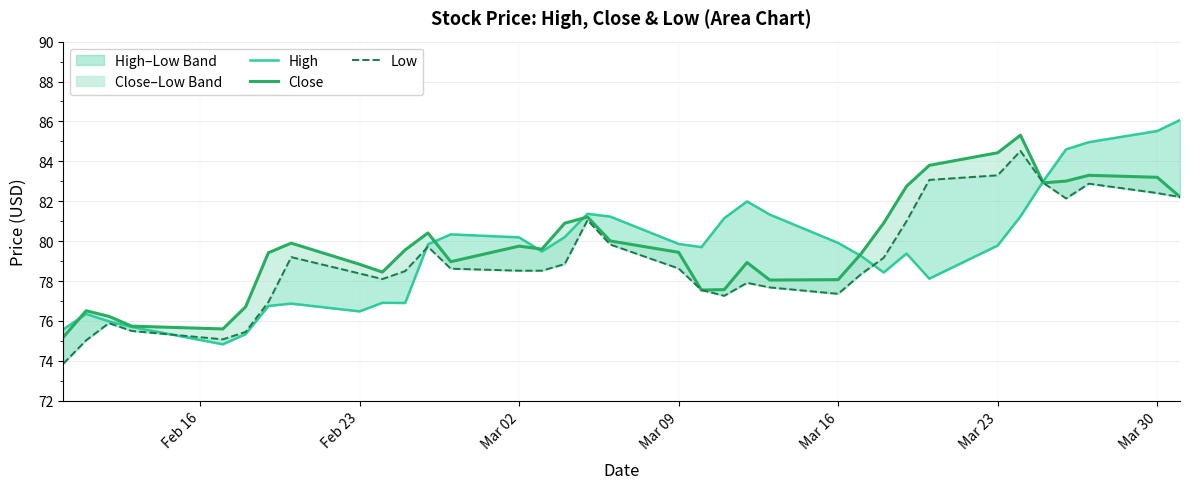

What is the average value of the Close series?

79.8